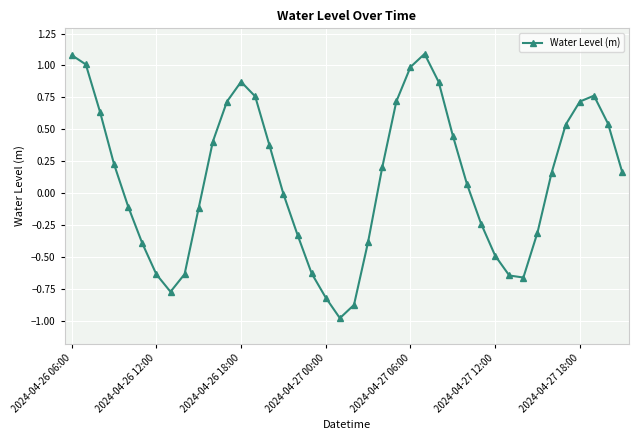

What is the minimum value shown in the chart?

-1.0